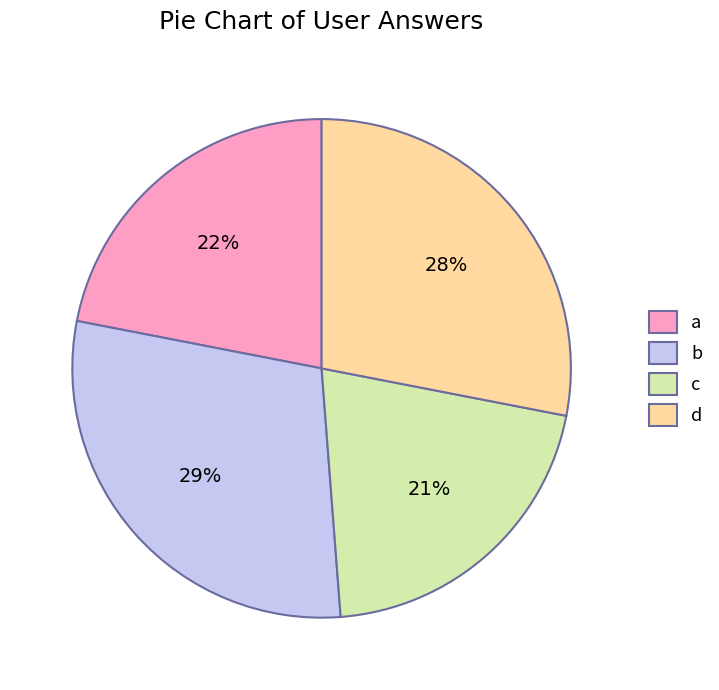

Count the number of slices in the pie.

4